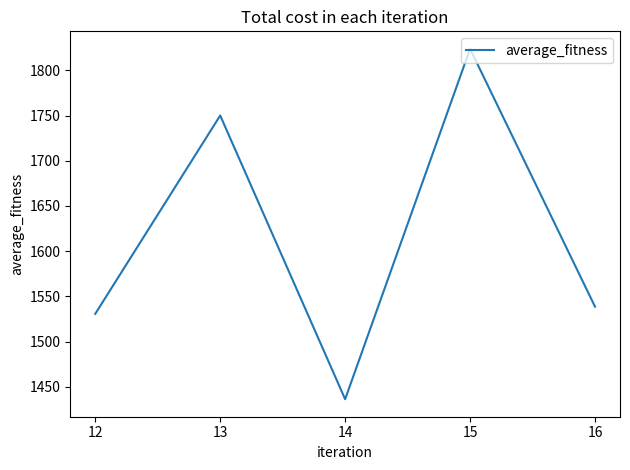

How many lines are shown in the chart?

1